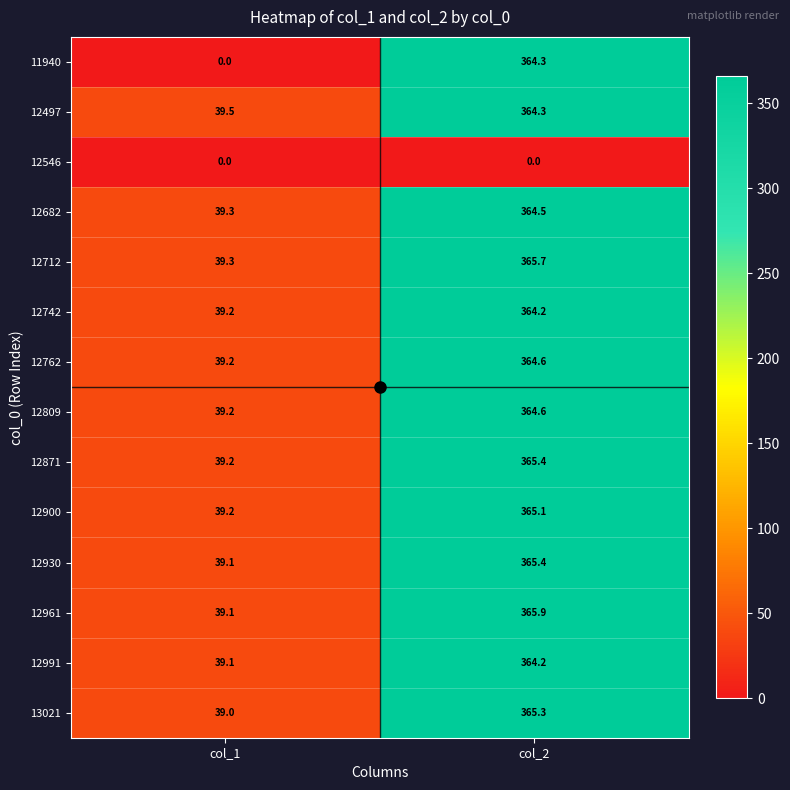

Which category has the highest value across all series?

col_2